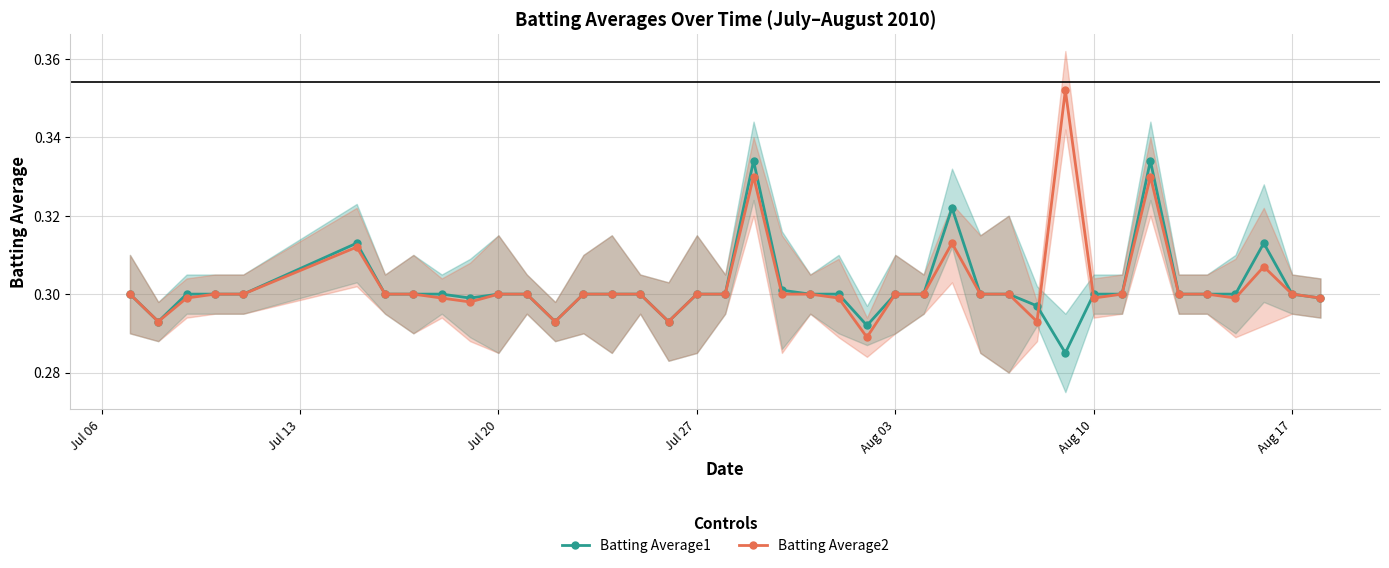

How many Batting Average1 values are between 0 and 1?

40